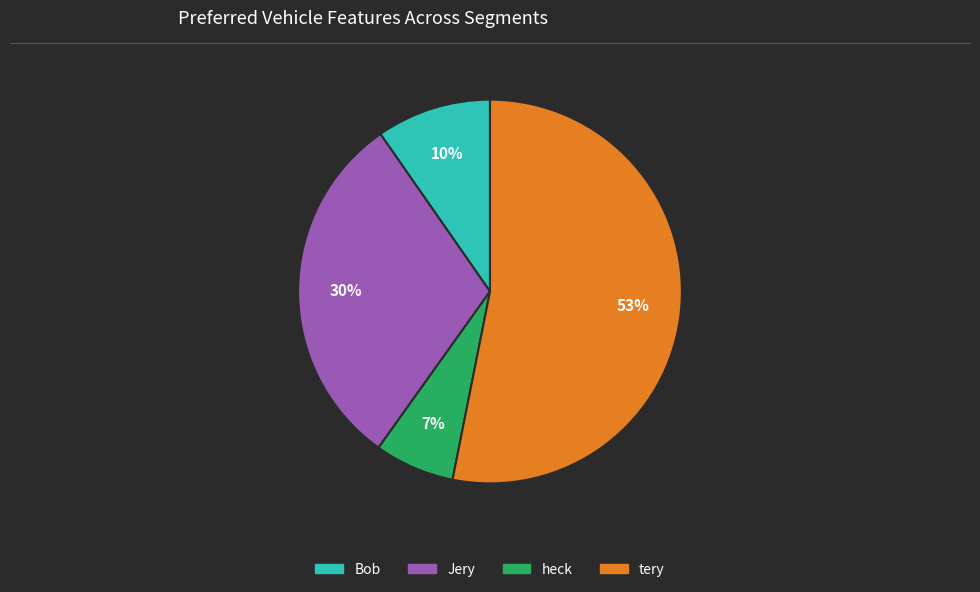

Rank the categories by value from highest to lowest.

tery, Jery, Bob, heck